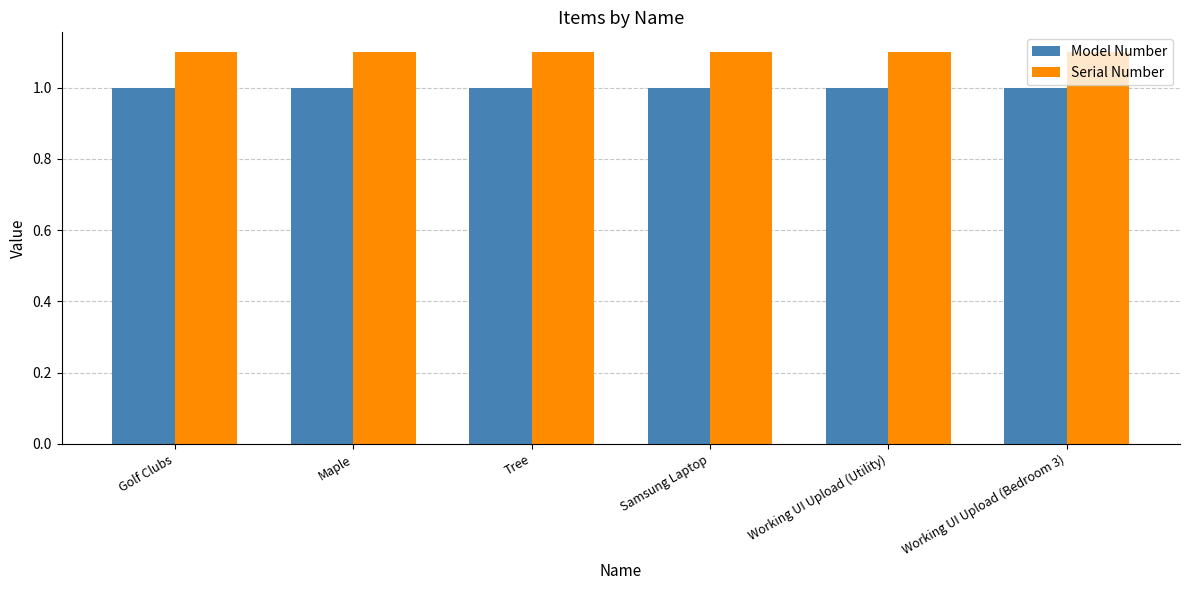

What are all the series names shown in the legend?

Model Number, Serial Number